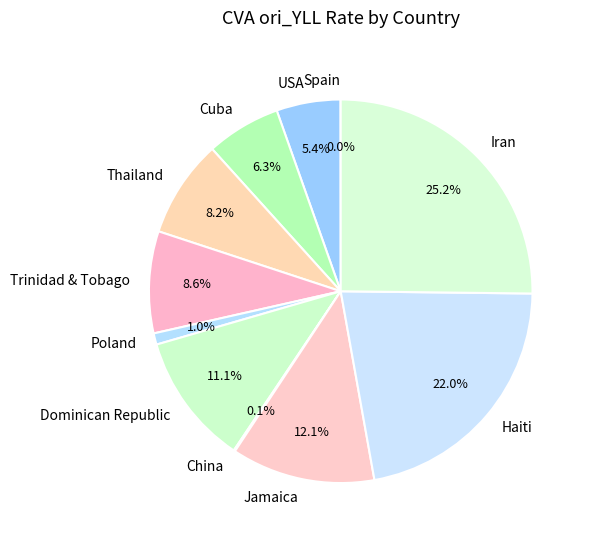

Is the sum of Jamaica and Thailand greater than half?

No